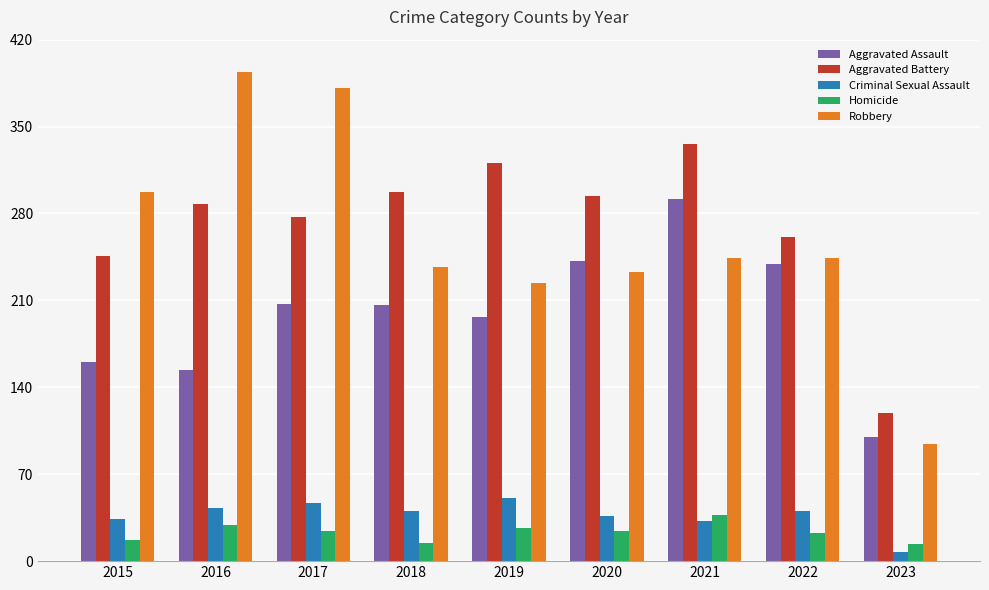

The value of Criminal Sexual Assault at 2020 is 36. True or false?

True